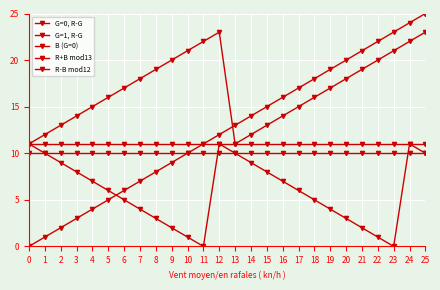

What is the total value across all series at 15?

57